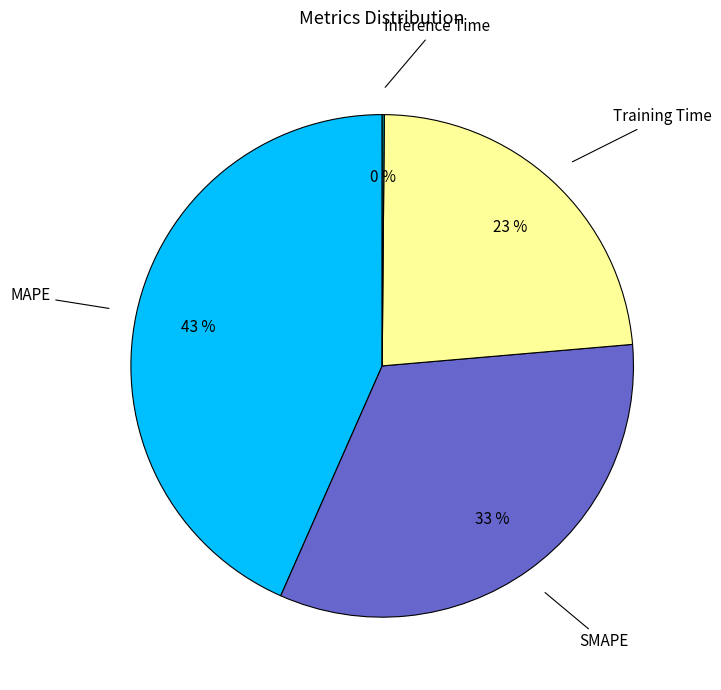

Does any single category account for the majority?

No